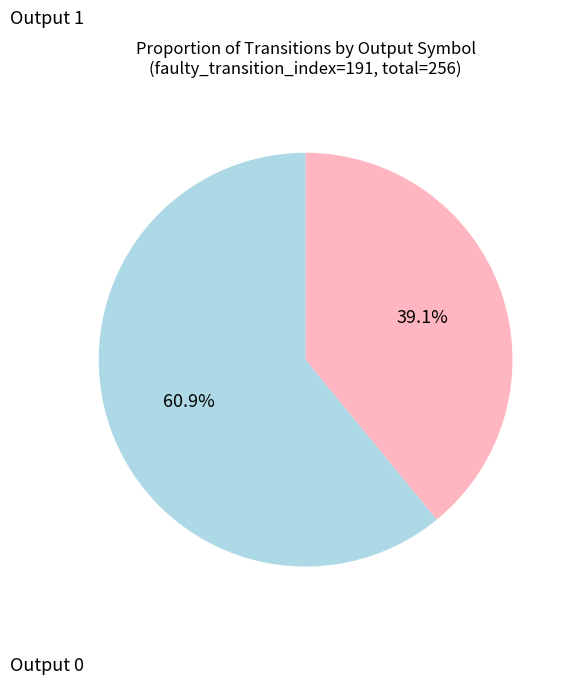

Is there a majority slice in this chart?

Yes